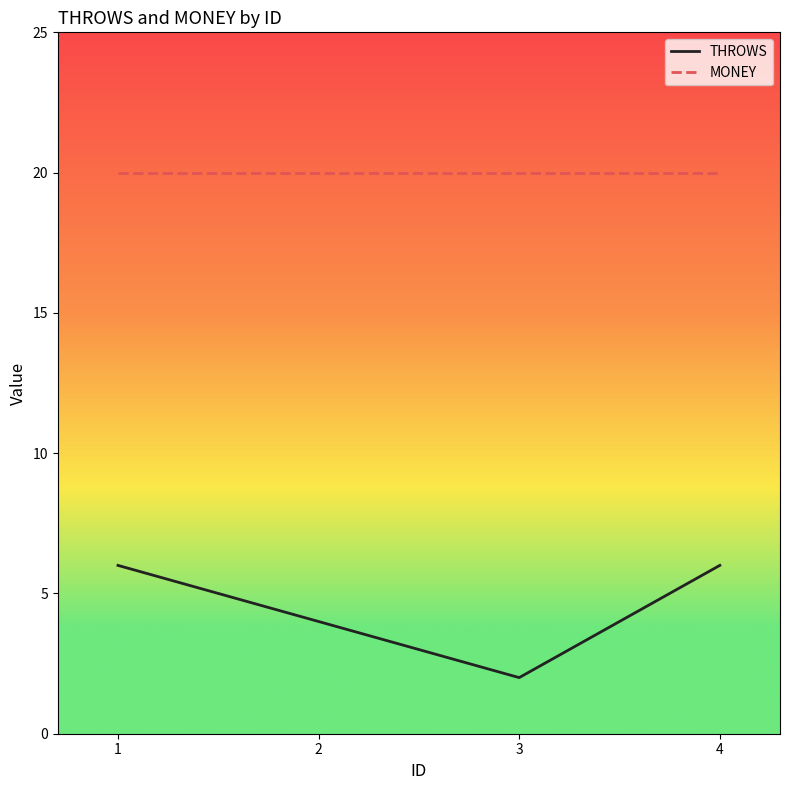

What is the highest value of the MONEY series?

20